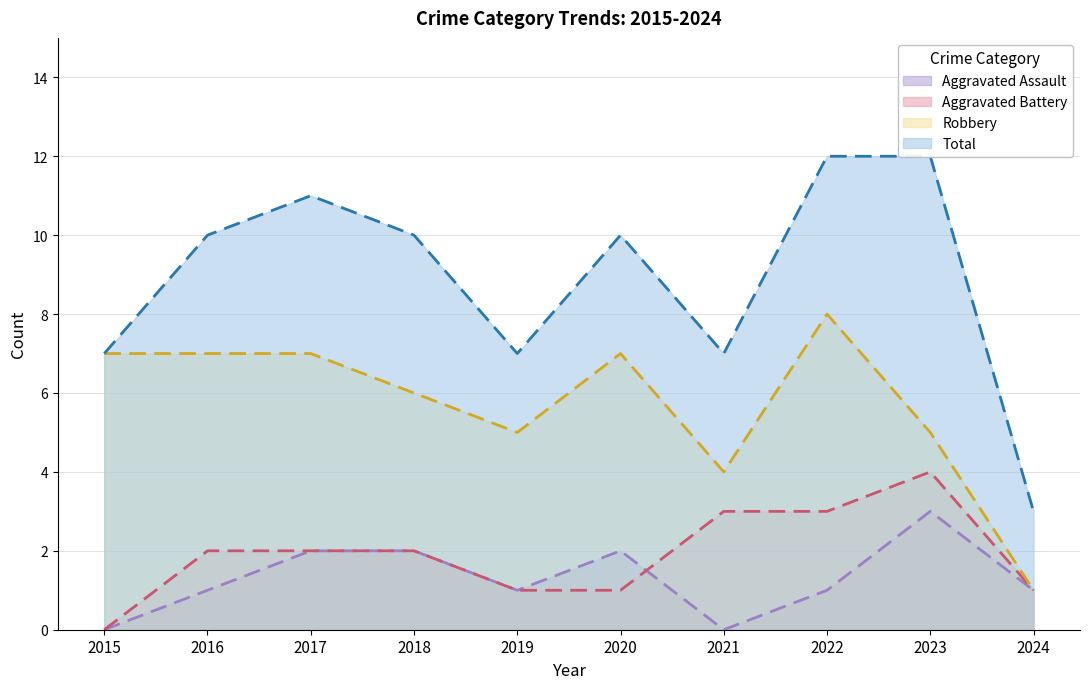

Reading right to left, transcribe all the data shown in this chart.

Aggravated Assault: 1	3	1	0	2	1	2	2	1	0
Aggravated Battery: 1	4	3	3	1	1	2	2	2	0
Robbery: 1	5	8	4	7	5	6	7	7	7
Total: 3	12	12	7	10	7	10	11	10	7